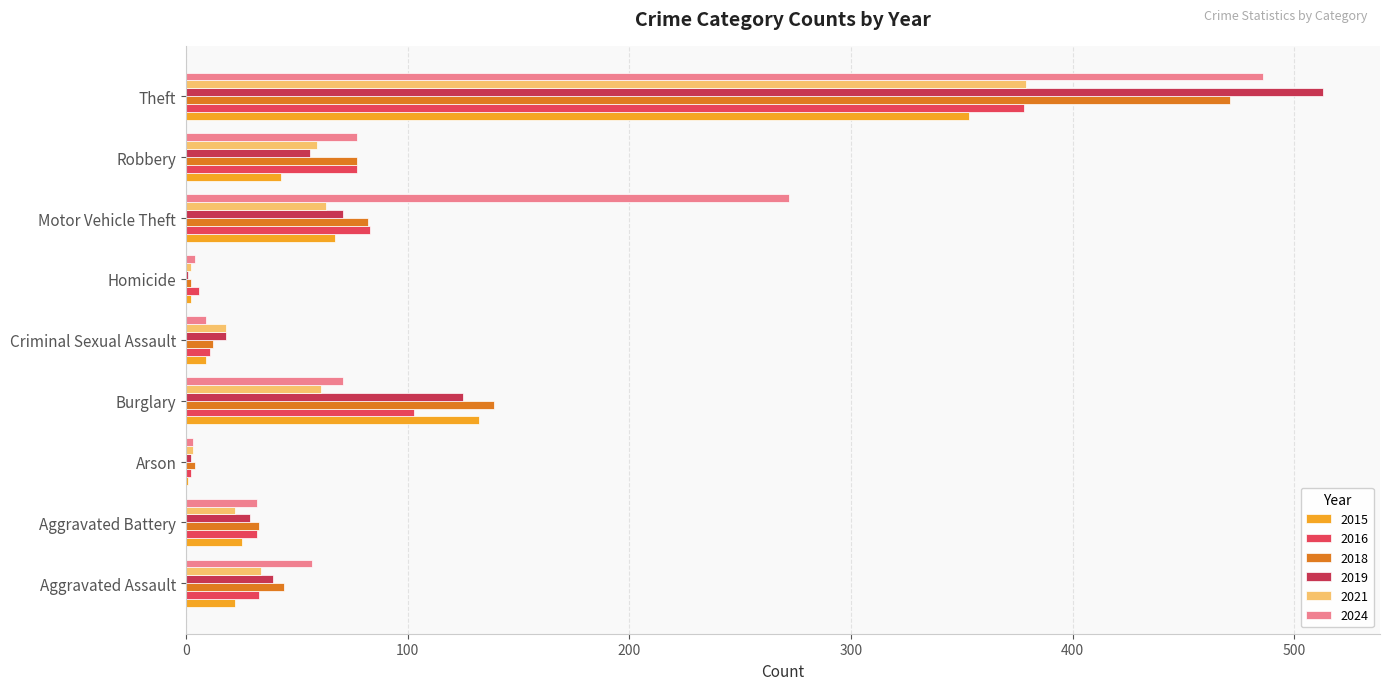

What is the sum of the 2015 values at Theft and Aggravated Battery?

378